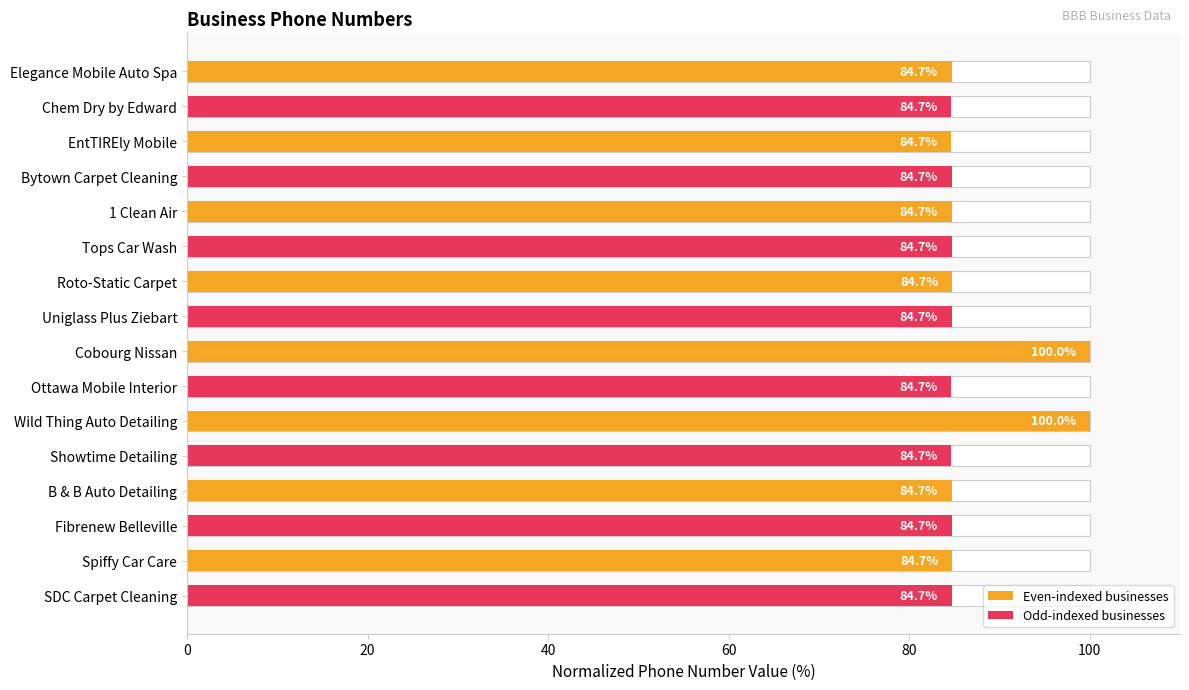

What is the difference between the second highest and minimum values?

15.3